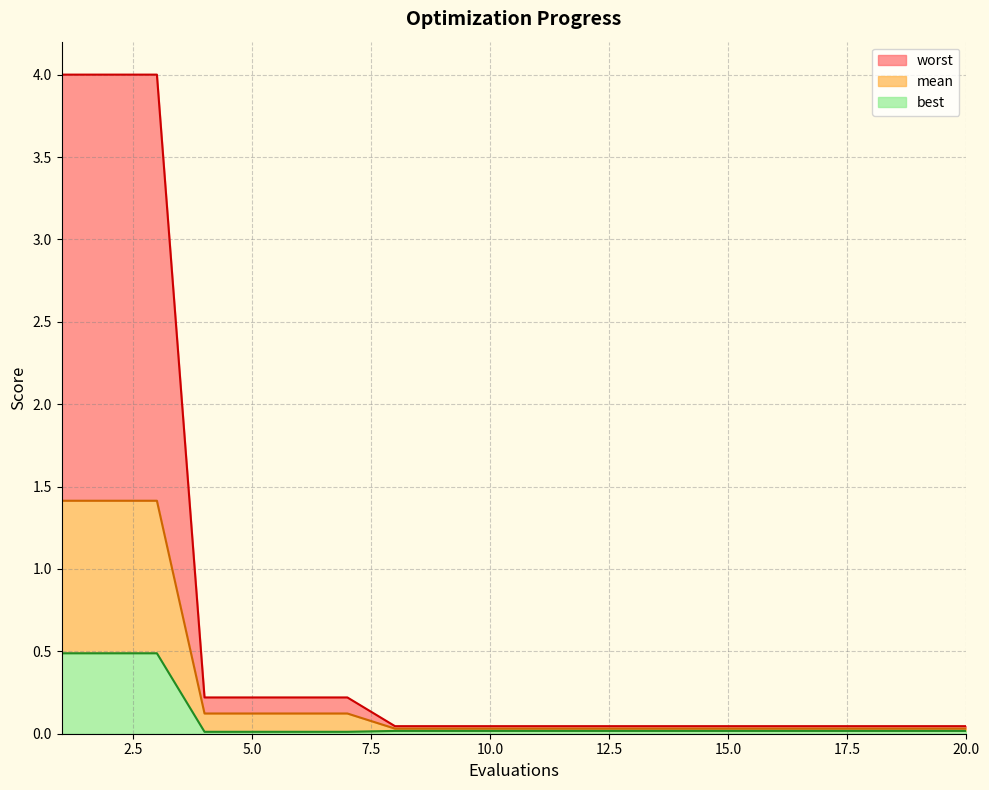

Which series changed the most between 3 and 9?

worst